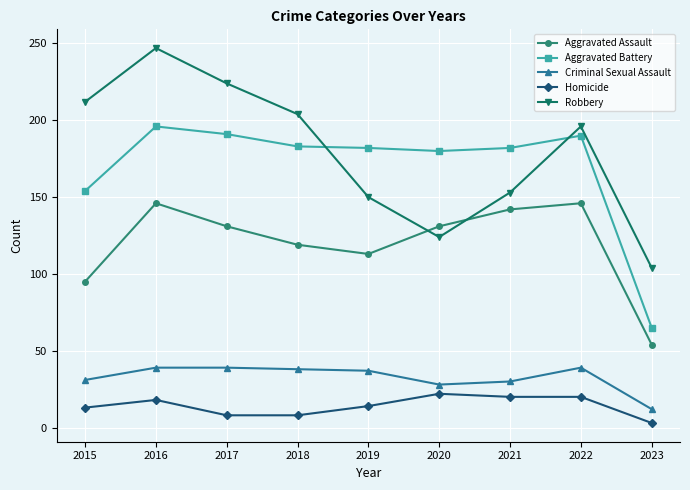

Which series has the widest spread of values?

Robbery